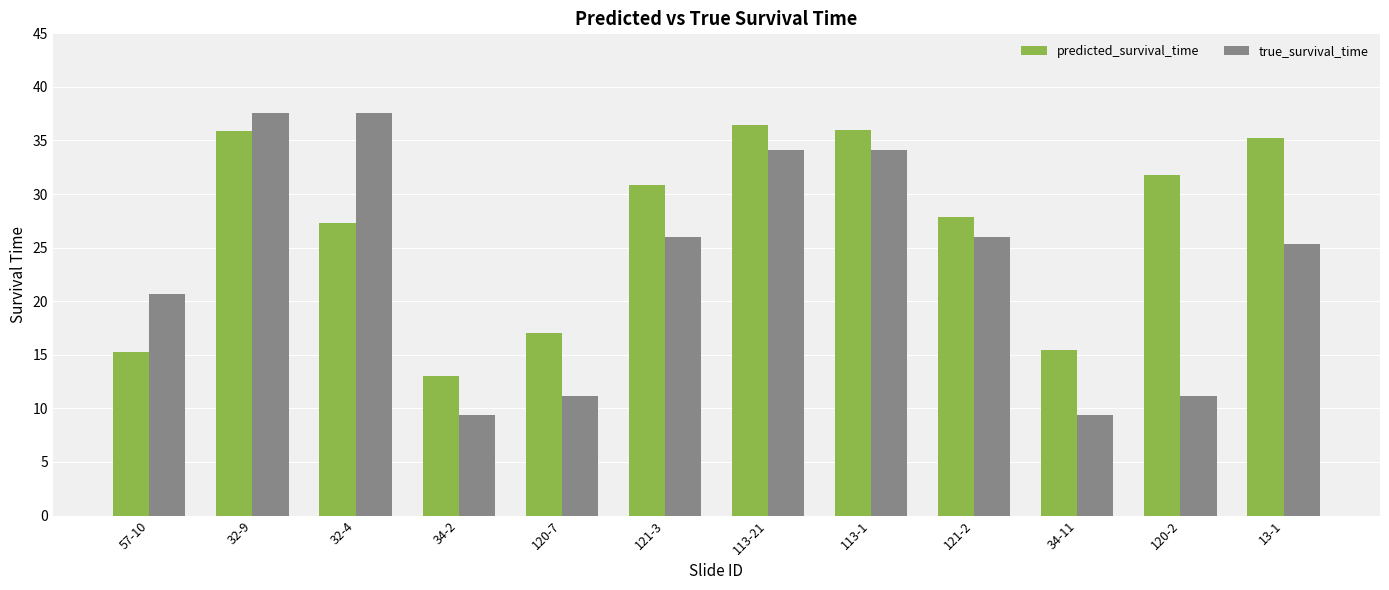

Between 120-7 and 120-2, which series saw the biggest shift?

predicted_survival_time